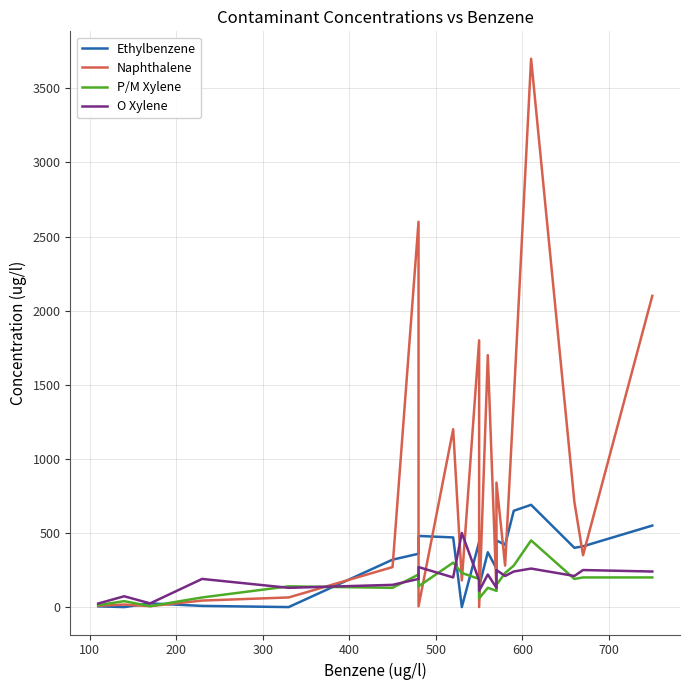

Which series has the largest total across all categories?

Naphthalene